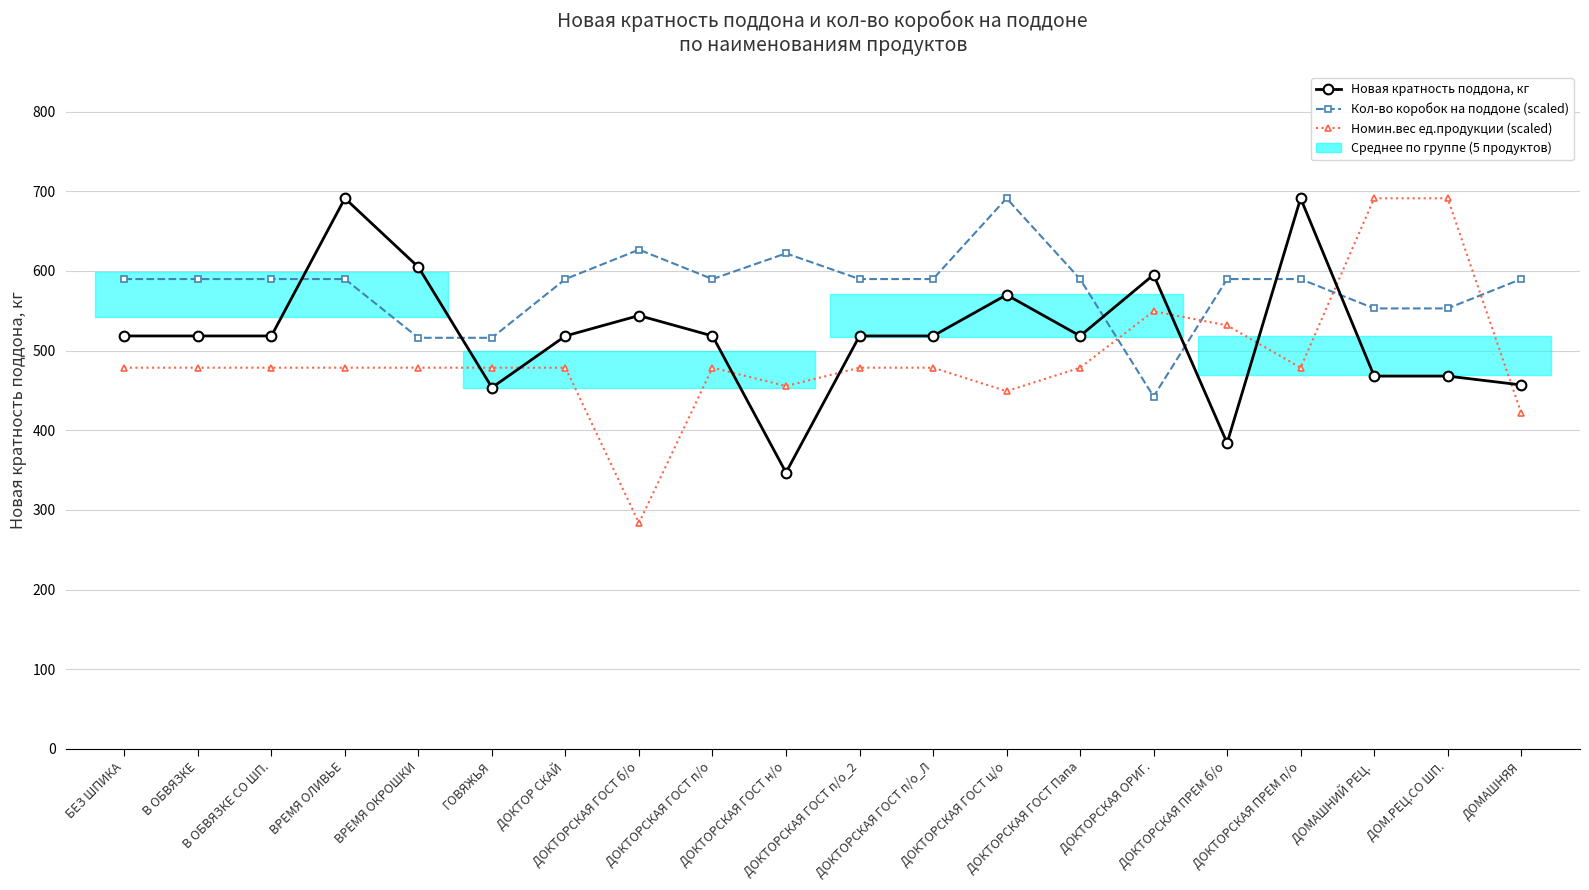

What is the value of the Кол-во коробок на поддоне (scaled) point at the 5th from the left?

516.1